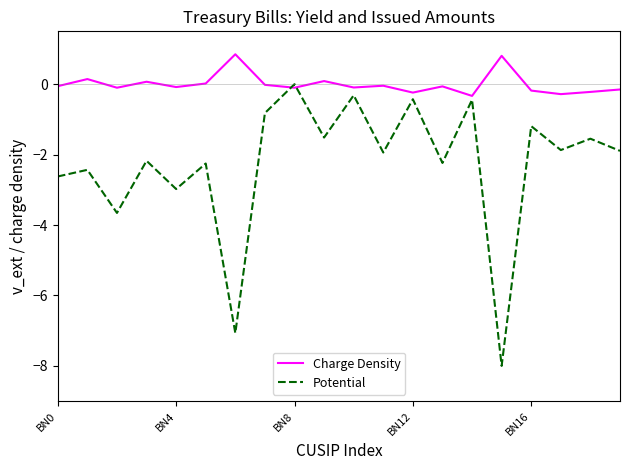

What is the minimum value shown in the chart?

-8.0